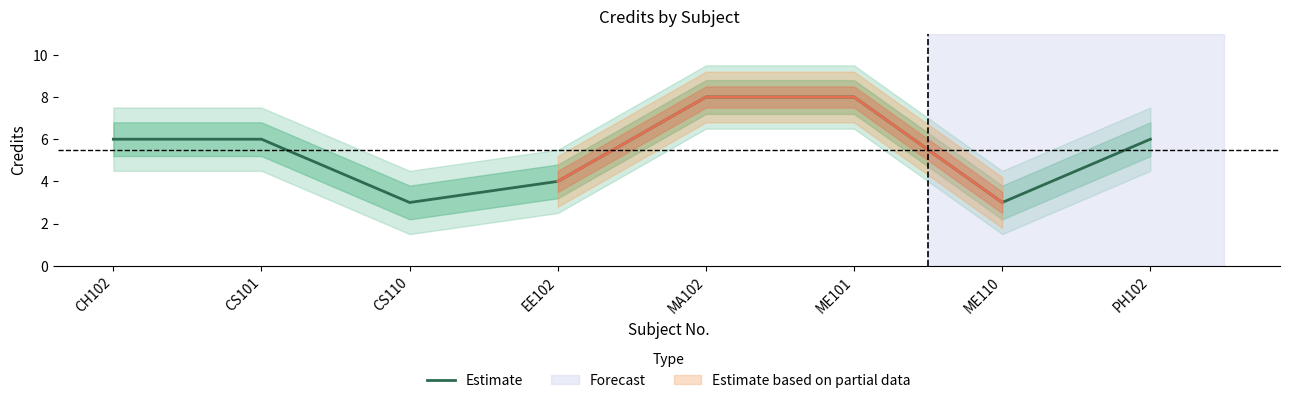

Is it true that the value at PH102 is 2?

False